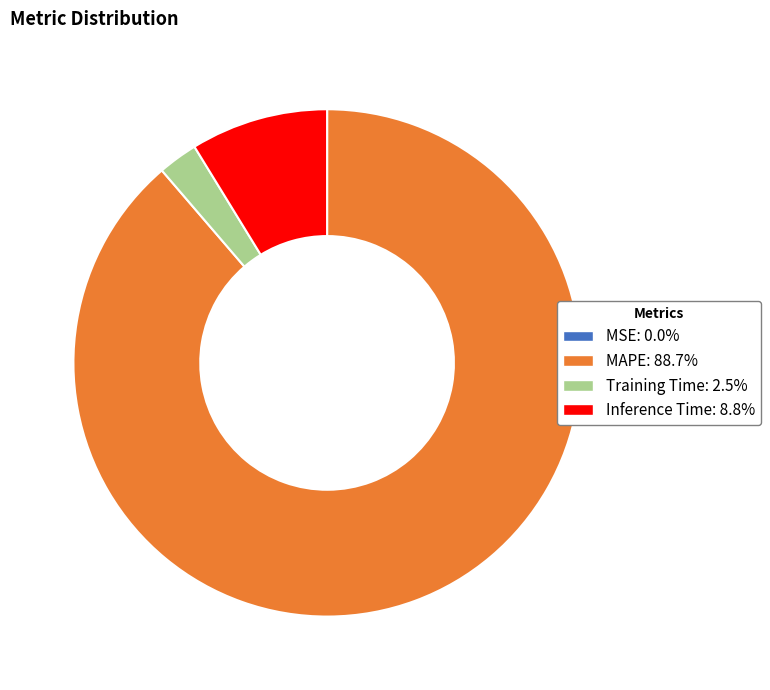

Combined, do Training Time: 2.5% and MAPE: 88.7% account for over 50%?

Yes